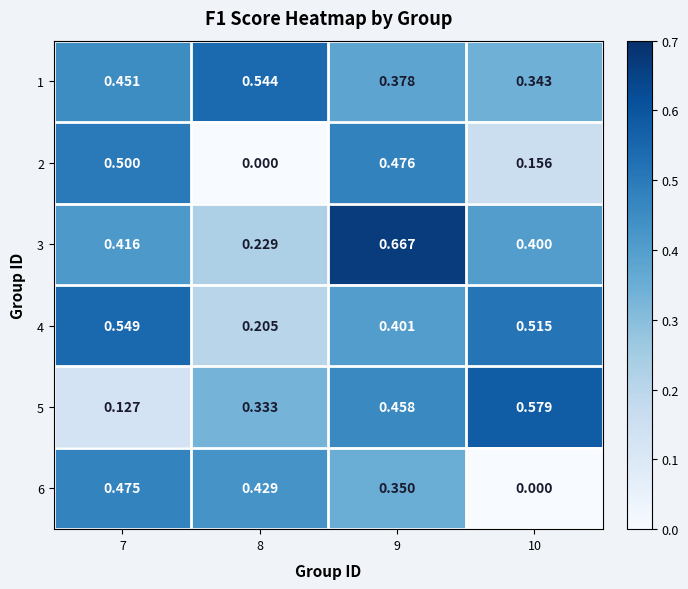

At which category is the sum across all series the highest?

9